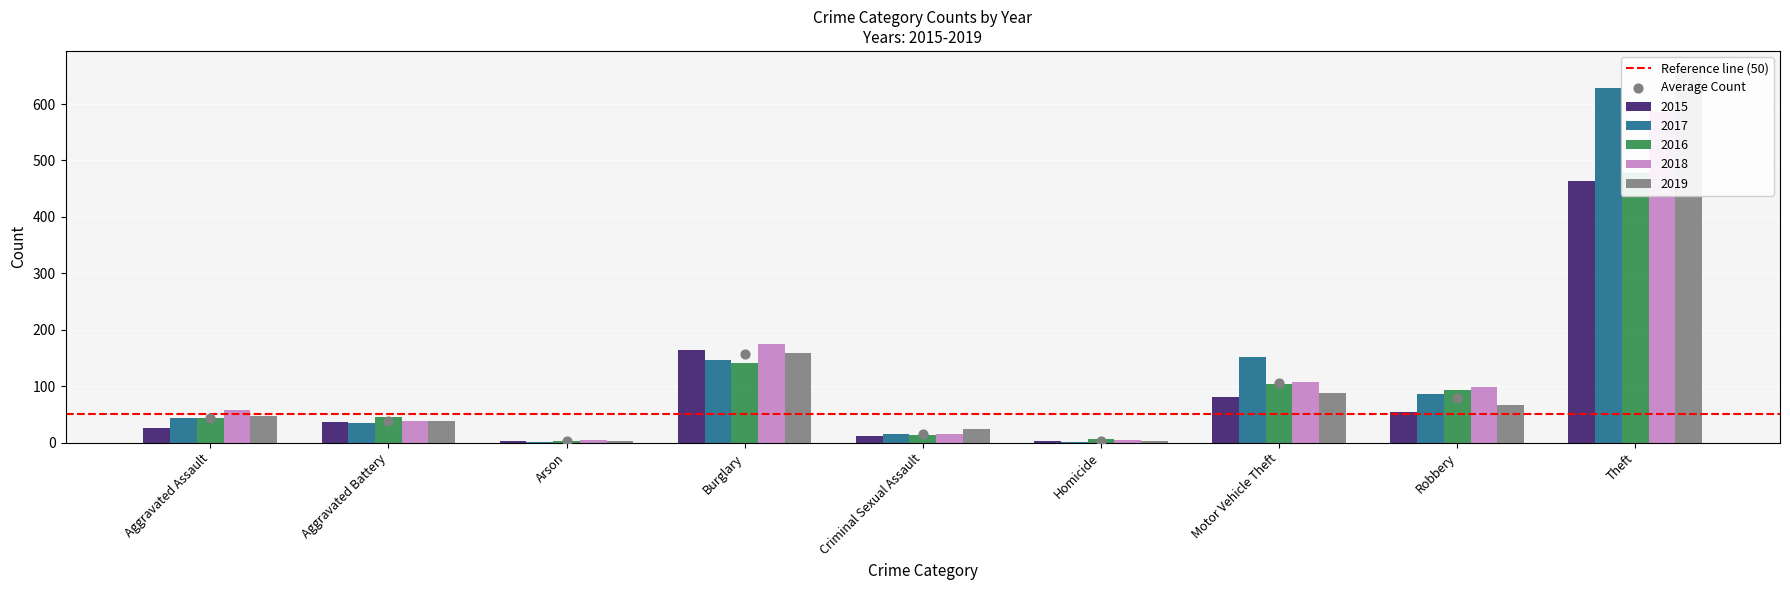

Is the value of 2018 at Theft greater than the value of 2017 at Homicide?

Yes